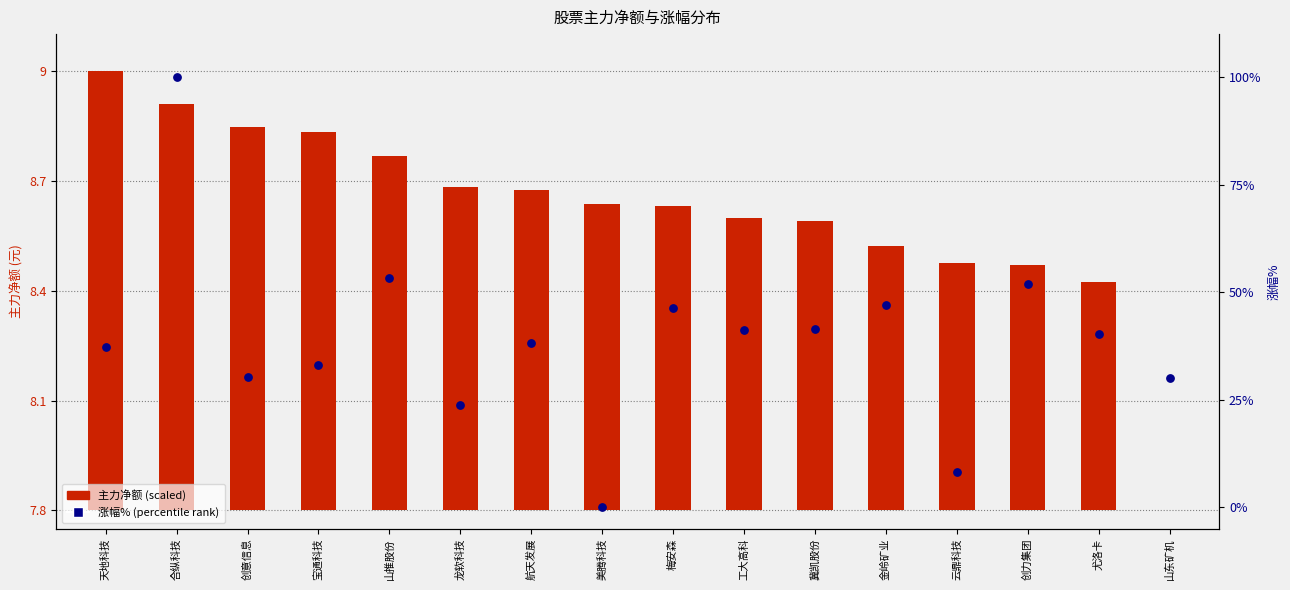

Is the value of 主力净额 (scaled) at 龙软科技 greater than the value of 涨幅% (percentile) at 冀凯股份?

No